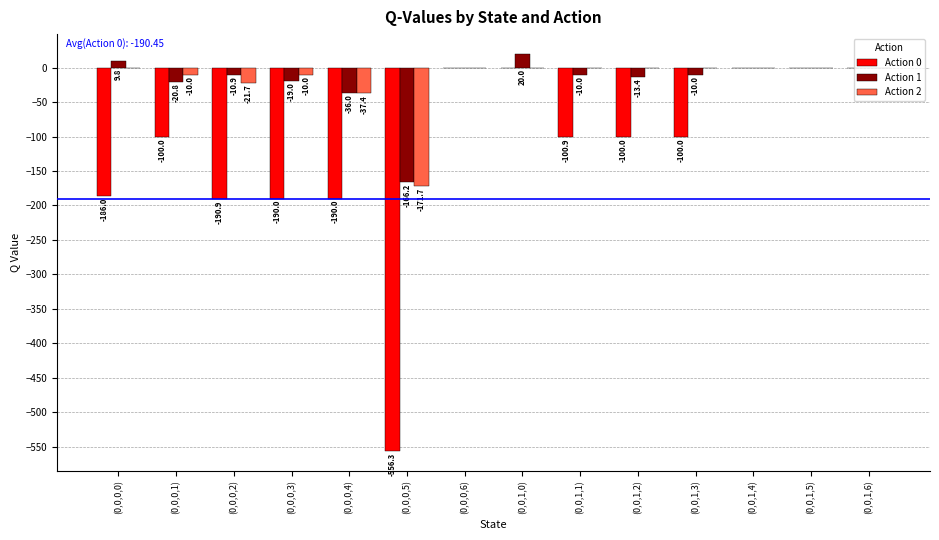

At which label is Action 1 closest to -73?

(0,0,0,4)